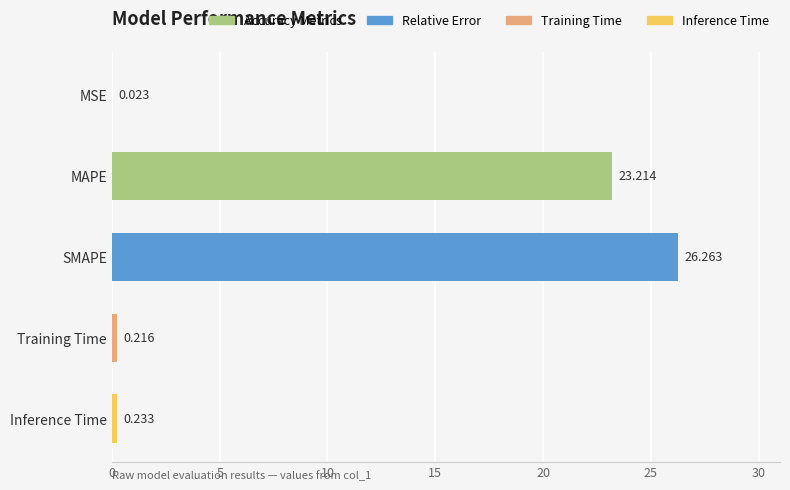

Reading left to right, transcribe all the data shown in this chart.

0.0	23.2	26.3	0.2	0.2